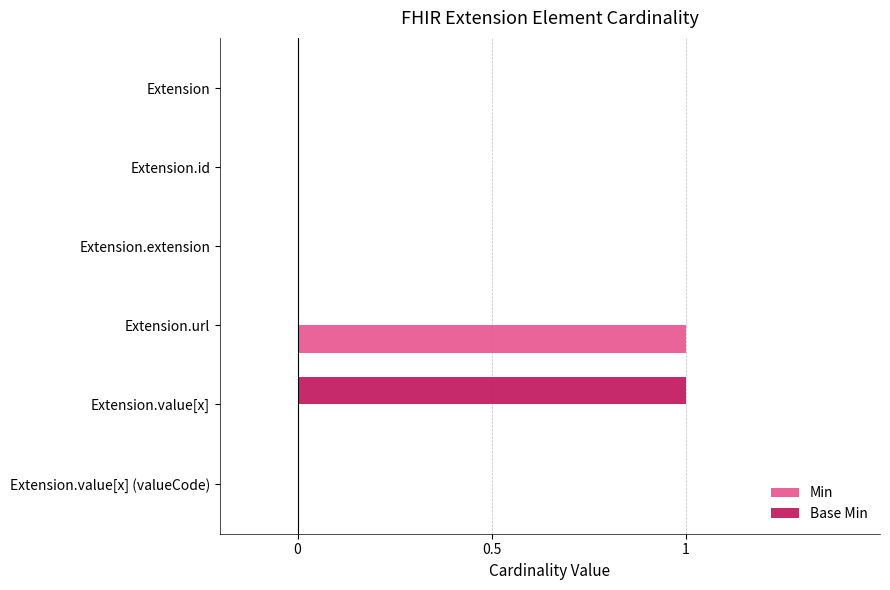

Is the value of Base Min at Extension.id greater than the value of Min at Extension.url?

No